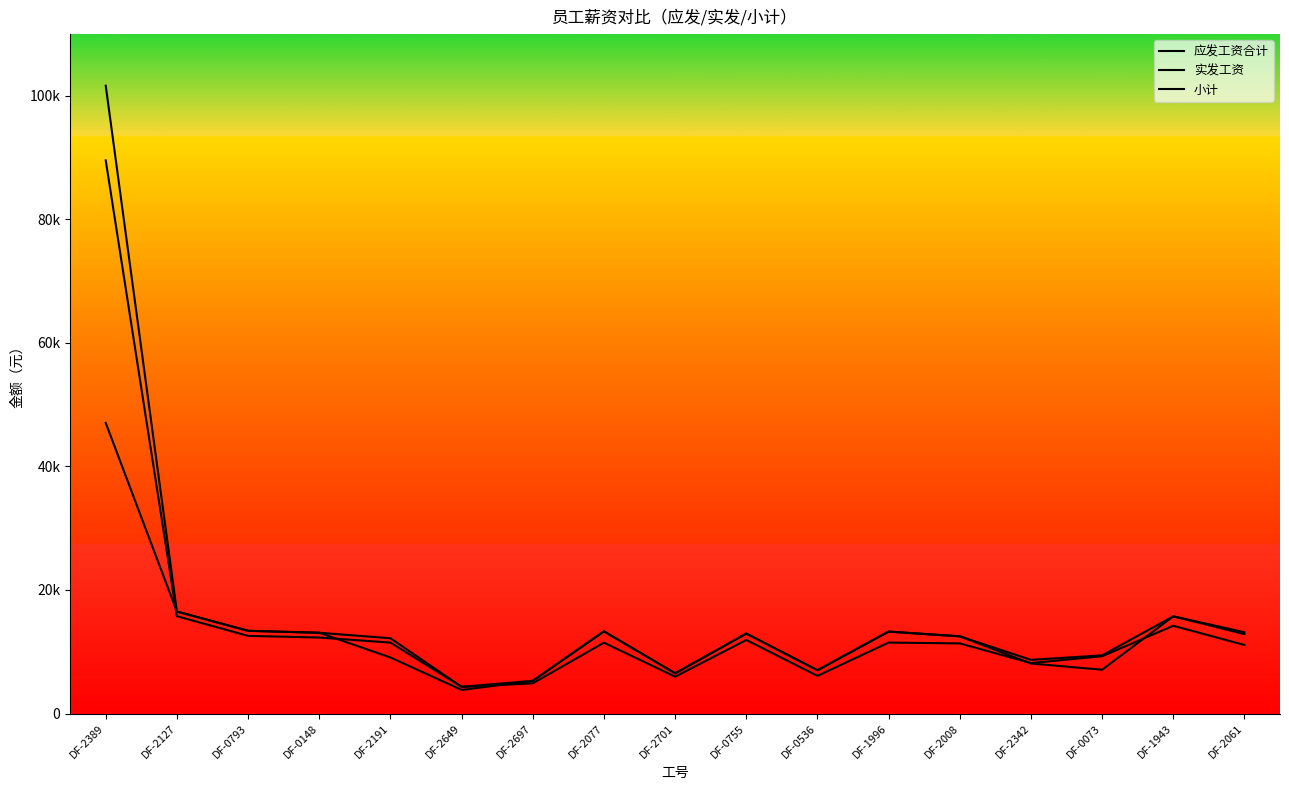

What is the value of the 小计 point at the 8th from the left?

13297.4